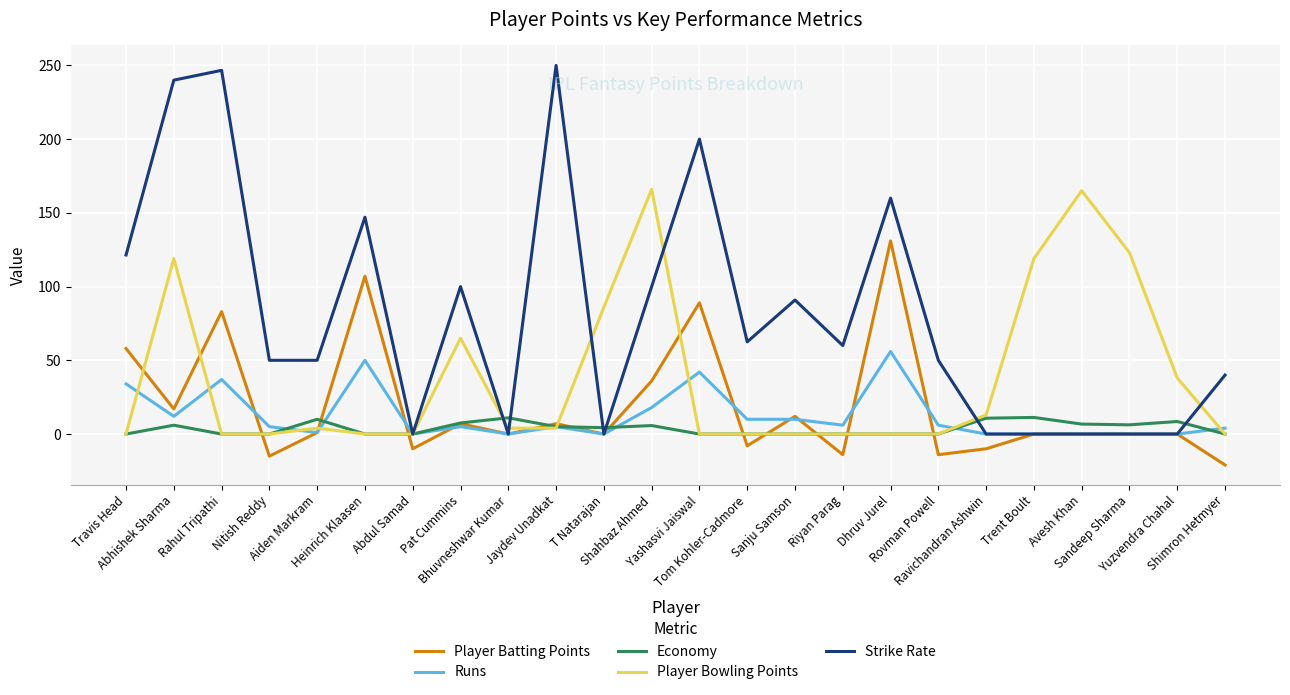

What is the minimum value shown in the chart?

-21.0